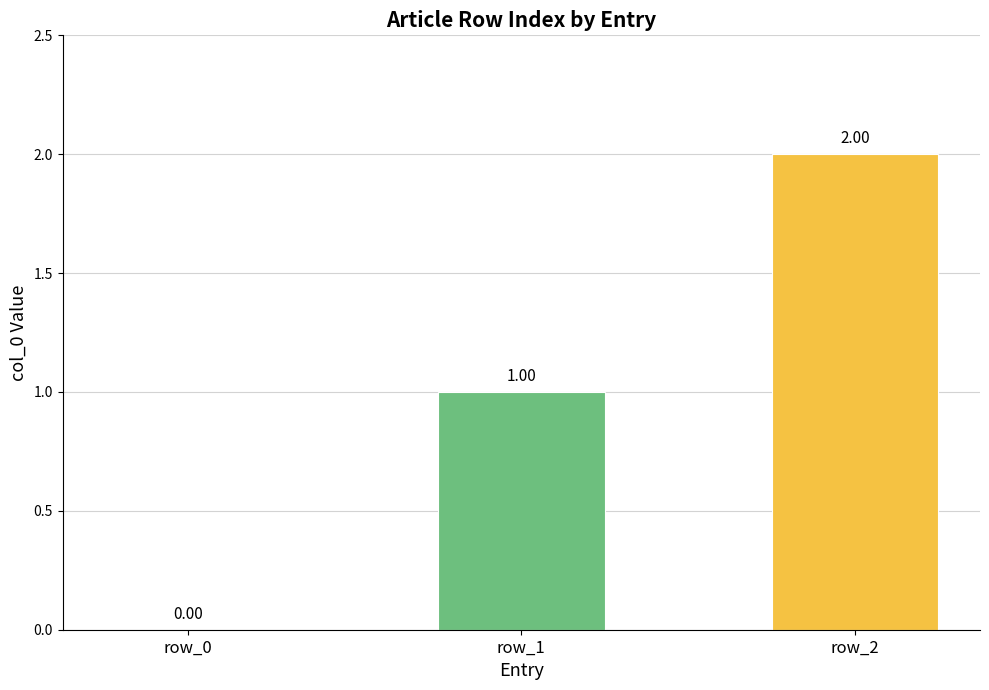

How many values are between 0 and 2?

3